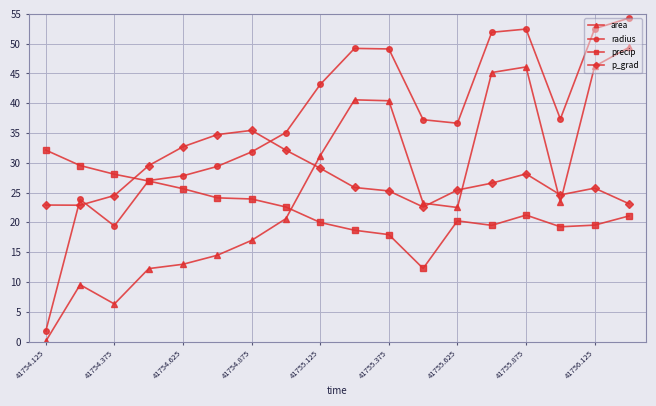

How many intersections are there between p_grad and radius?

3